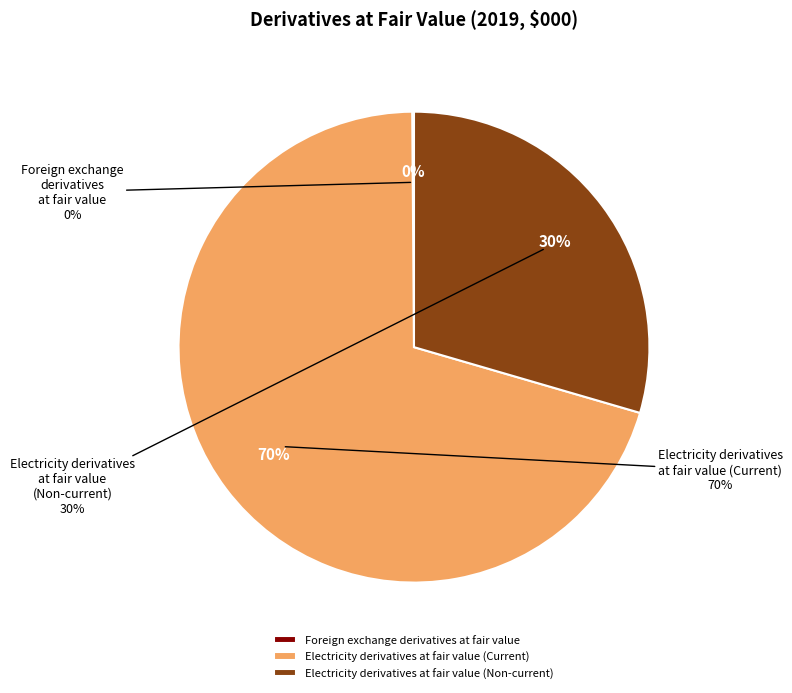

Is it true that Electricity derivatives at fair value (Current) is 70% of the pie?

True